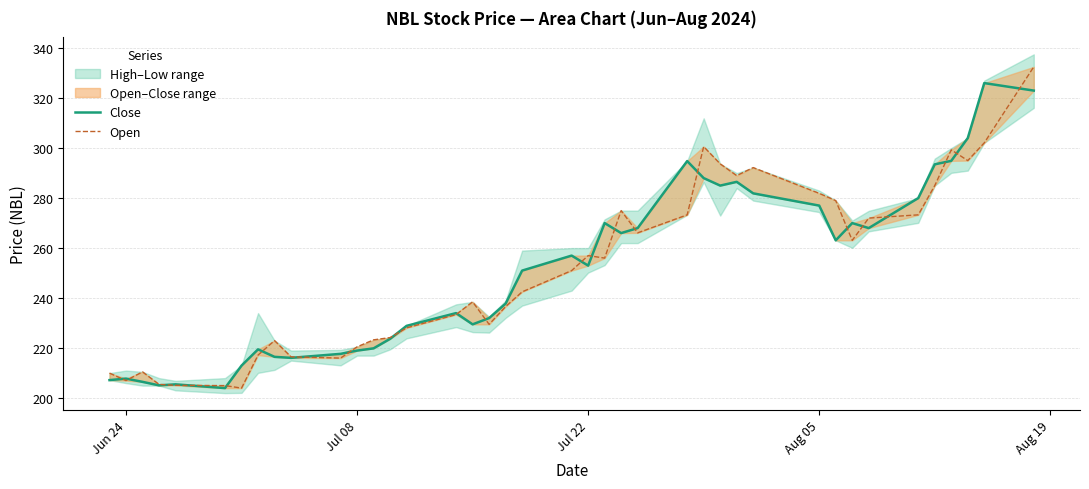

Reading right to left, extract all data points from this chart.

Close: 323.0	326.0	304.0	294.9	293.5	280.0	268.0	270.0	263.1	277.0	281.9	286.5	285.0	288.0	294.8	268.0	266.0	270.0	253.0	257.0	251.0	237.8	232.0	229.5	234.0	228.9	223.7	219.9	219.0	217.7	216.1	216.5	219.5	213.0	204.0	205.5	205.1	206.5	207.8	207.2
Open: 332.5	302.1	295.0	299.3	285.0	273.3	272.0	263.1	279.0	281.9	292.2	289.0	293.7	300.6	273.3	266.1	275.0	256.0	257.0	251.0	242.5	236.6	229.5	238.5	233.4	228.1	224.2	223.3	220.5	216.0	216.5	223.0	217.2	204.0	205.0	205.1	205.5	210.5	207.0	210.0